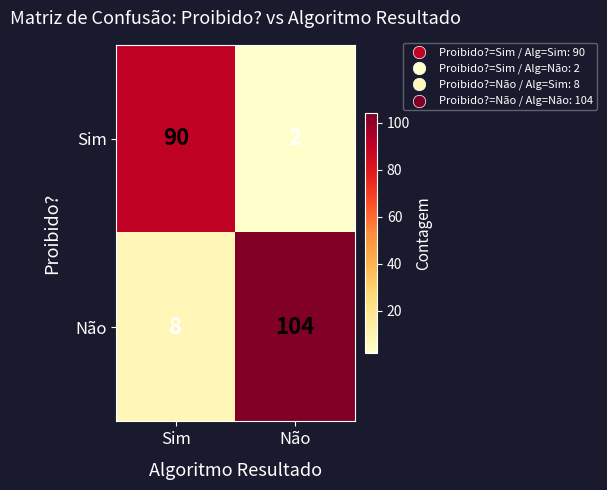

Which category has the lowest value across all series?

Não